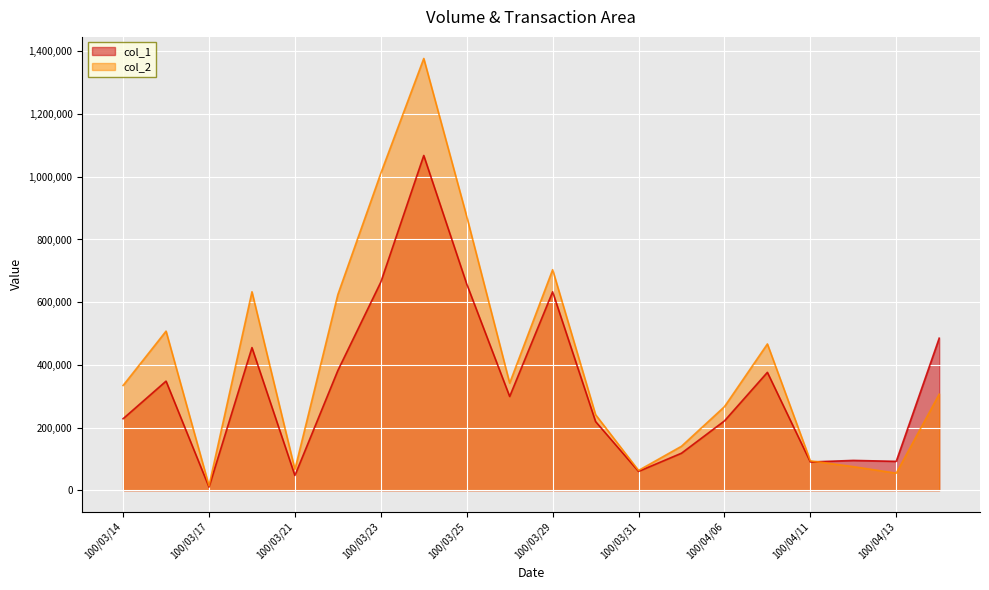

The value of col_1 at 100/04/01 is 118000. True or false?

True